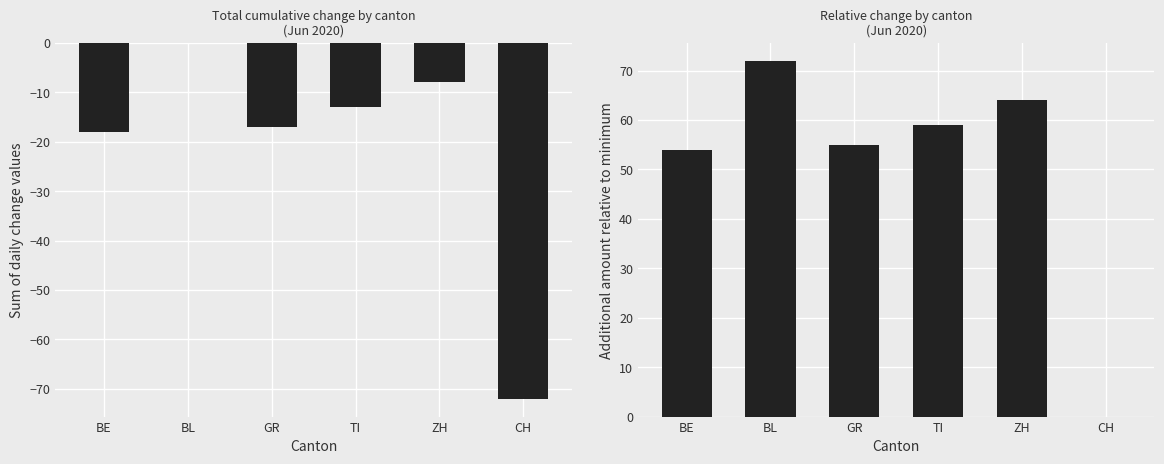

Rank the series by their maximum value, from highest to lowest.

Relative to min, Sum of changes